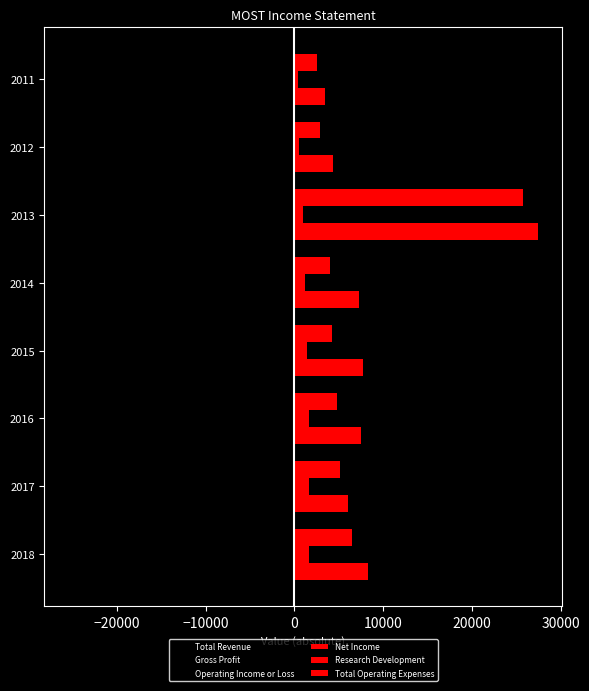

Count the number of categories in the chart.

8